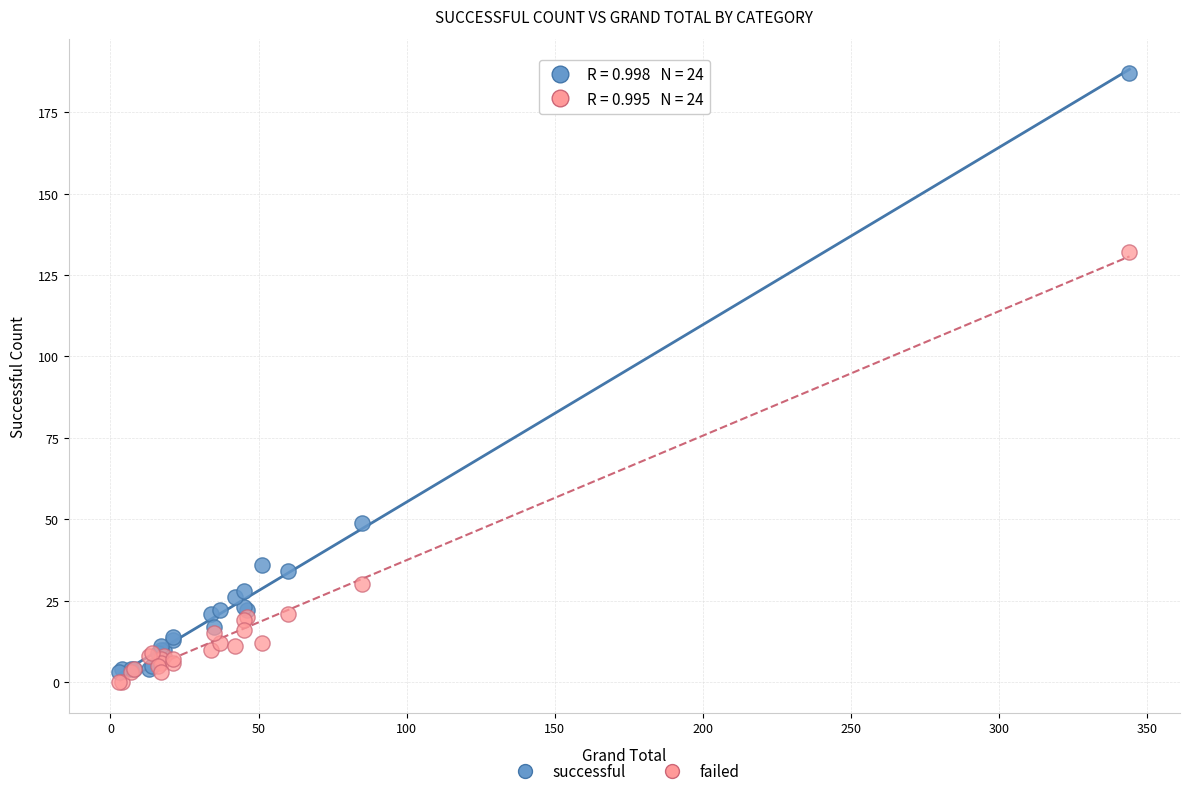

What is the X range (max minus min) for the scatter plot?

341